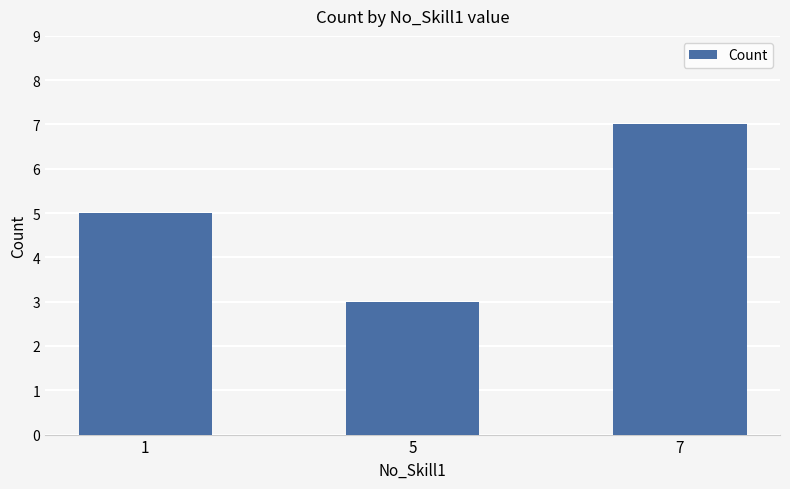

Are the bars horizontal?

No